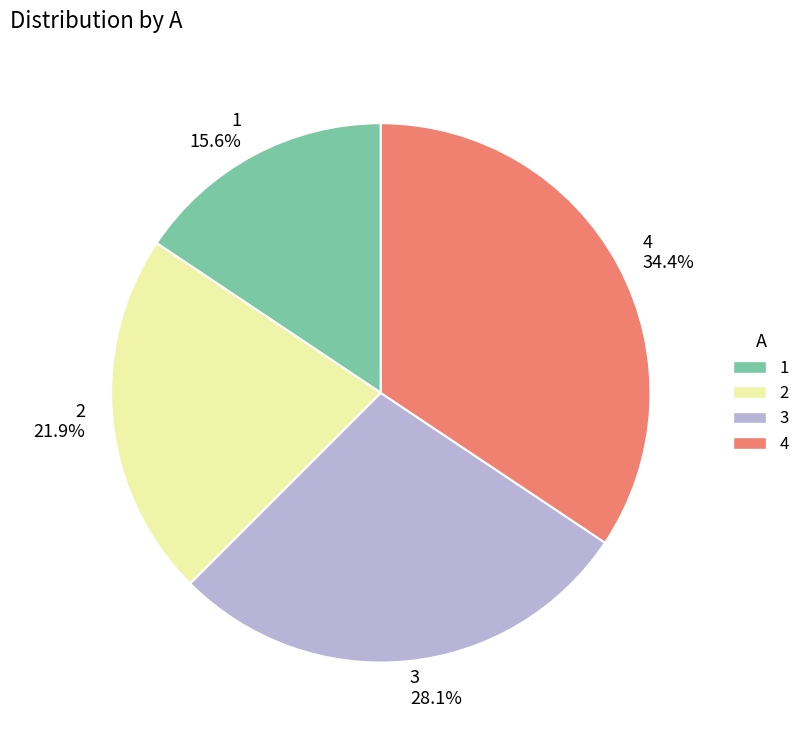

To the nearest percent, what is the average slice percentage?

25%